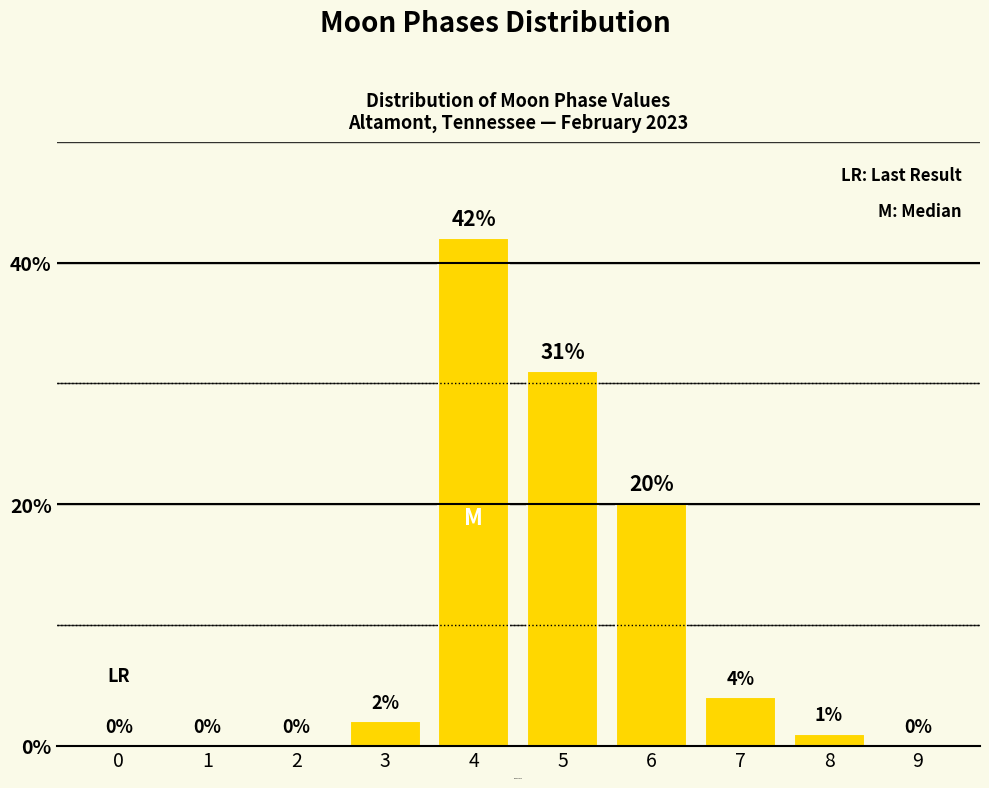

Reading left to right, transcribe all the data shown in this chart.

0=0	1=0	2=0	3=2	4=42	5=31	6=20	7=4	8=1	9=0